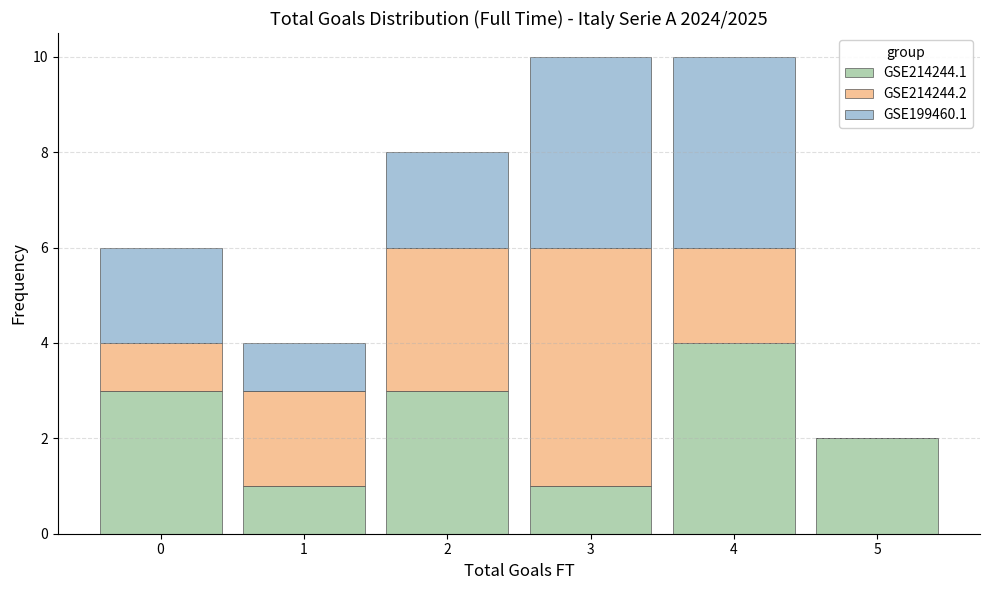

What is the total height of the stacked bar covering 2.5 to 3.5 on the x-axis? The values are not printed on the chart, so give them approximately, as read against the axis.

10